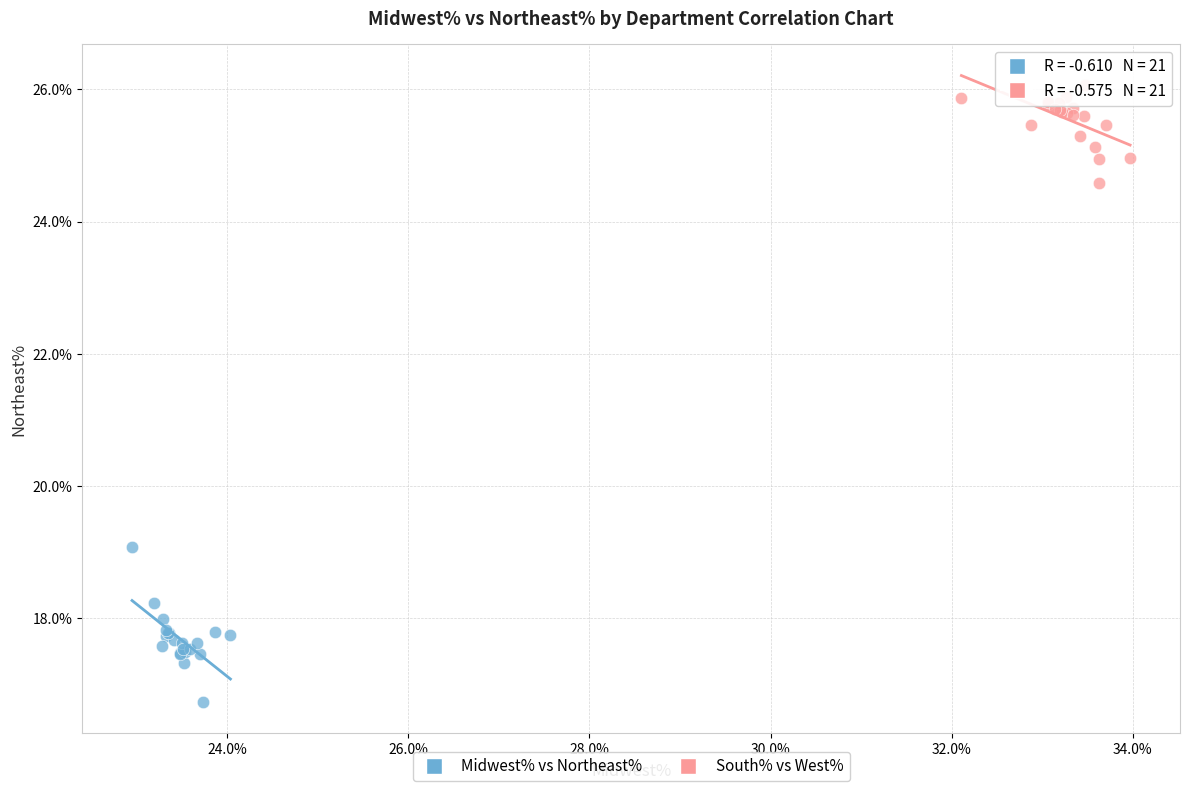

Which series contains the highest Y value?

South% vs West%